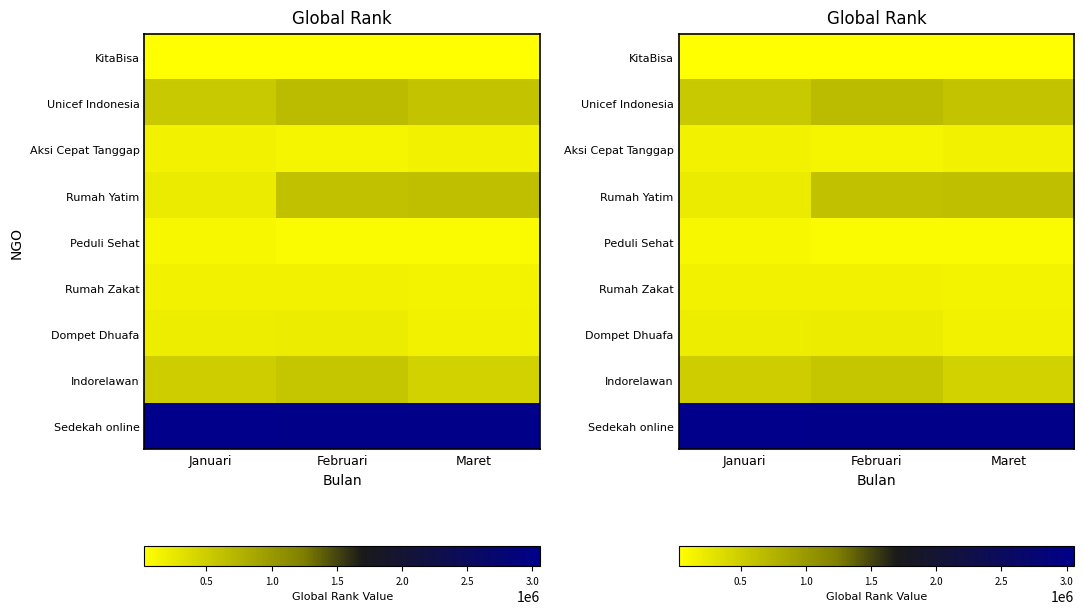

List the series in order of their peak value, lowest first.

KitaBisa, Peduli Sehat, Aksi Cepat Tanggap, Rumah Zakat, Dompet Dhuafa, Indorelawan, Rumah Yatim, Unicef Indonesia, Sedekah online